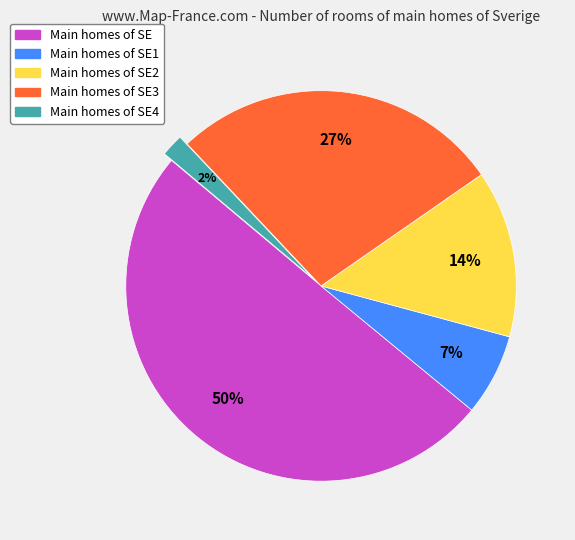

To the nearest percent, what is the difference between the largest and smallest slice percentages?

48%